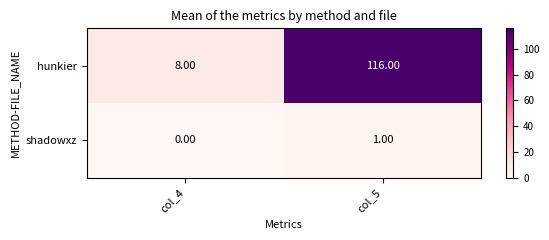

How many series are shown in this chart?

2